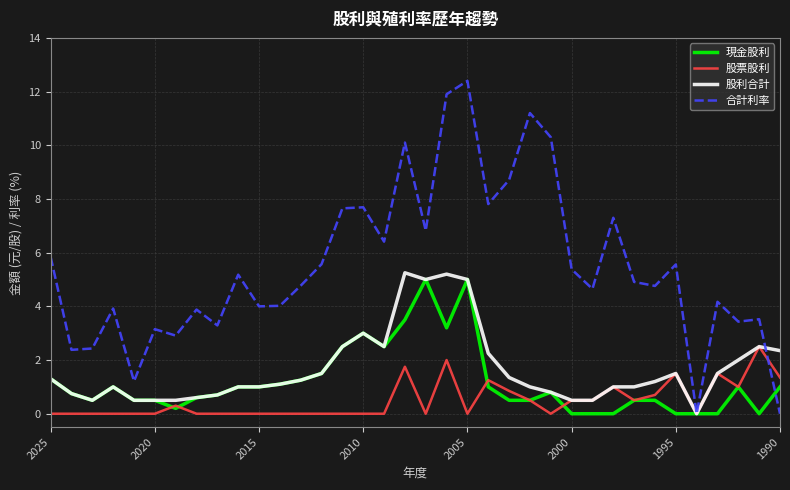

What is the maximum value shown in the chart?

12.4